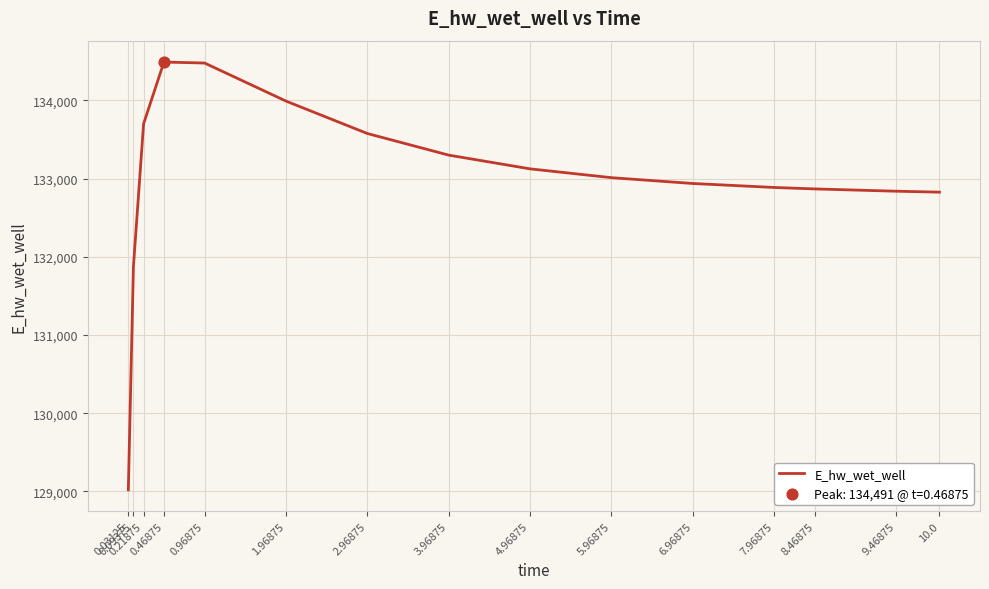

What is the change in value from 0.09375 to 1.96875?

+2117.9